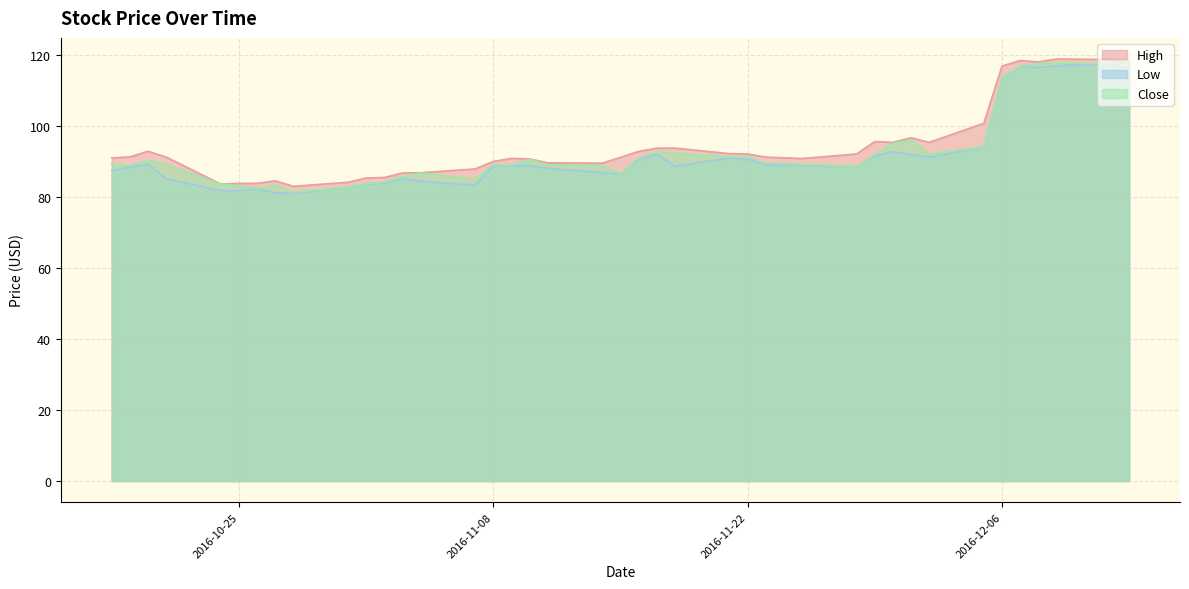

The value of High at 2016-11-29 is 95.7. True or false?

True